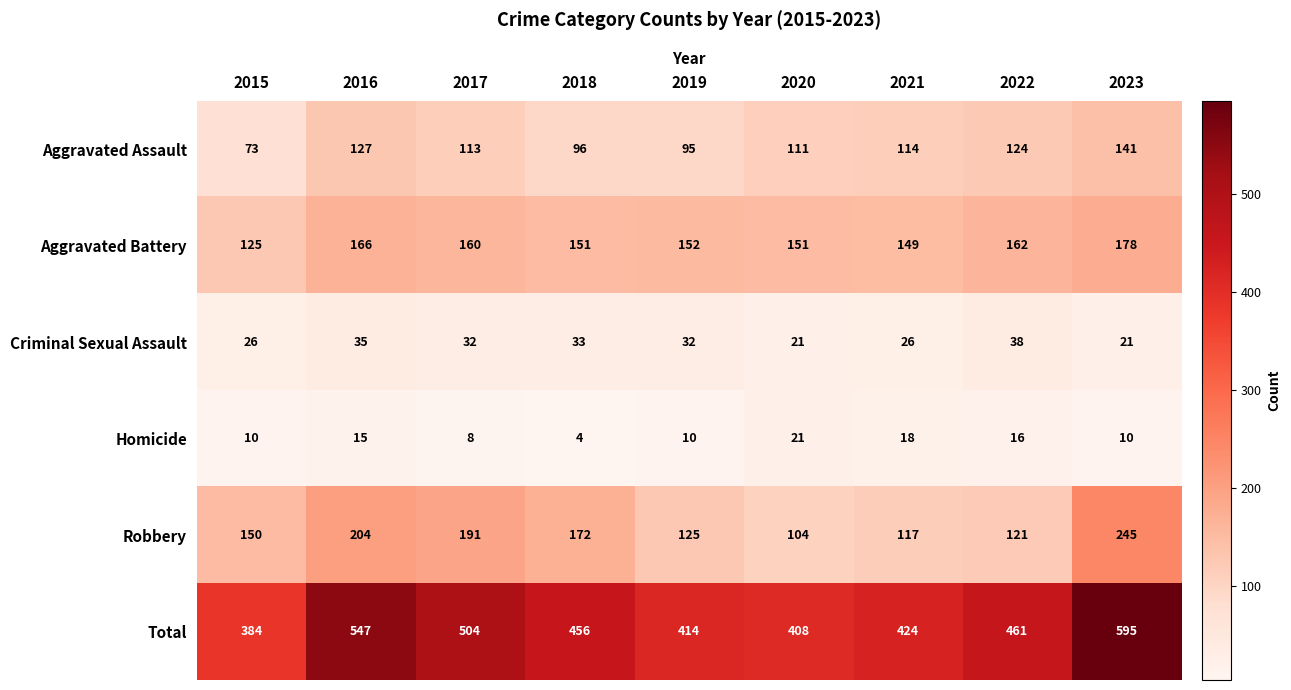

Between 2015 and 2018, which series saw the biggest shift?

Total